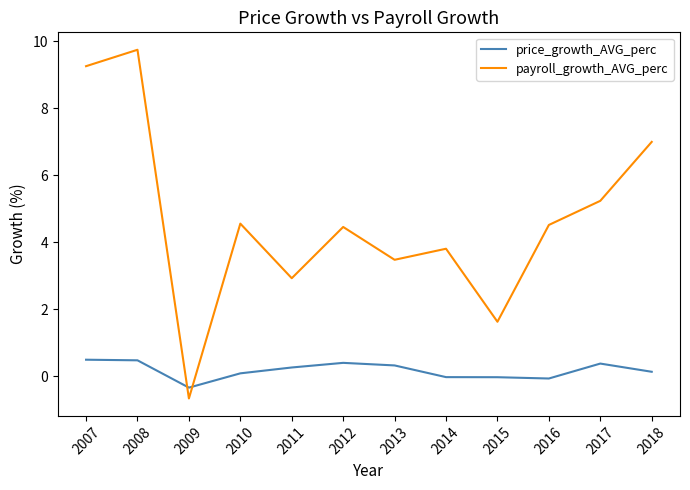

The value of payroll_growth_AVG_perc at 2014 is 3.8. True or false?

True